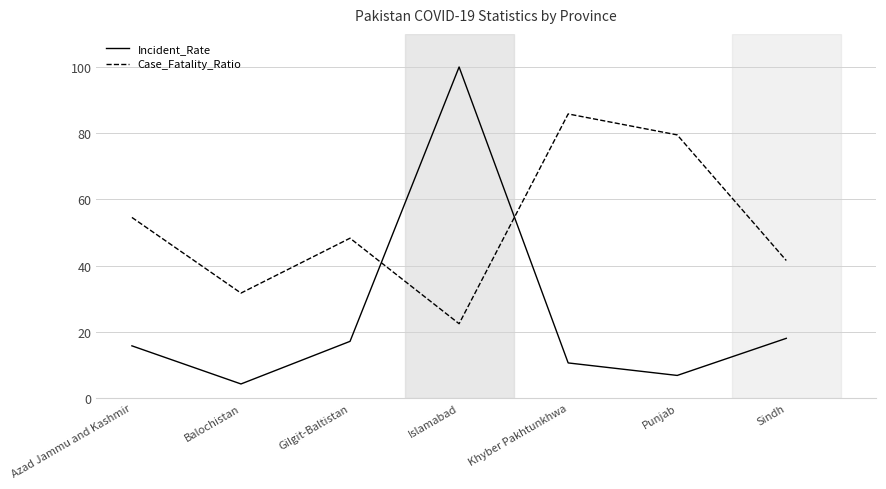

True or false: Incident_Rate and Case_Fatality_Ratio cross at least once.

True